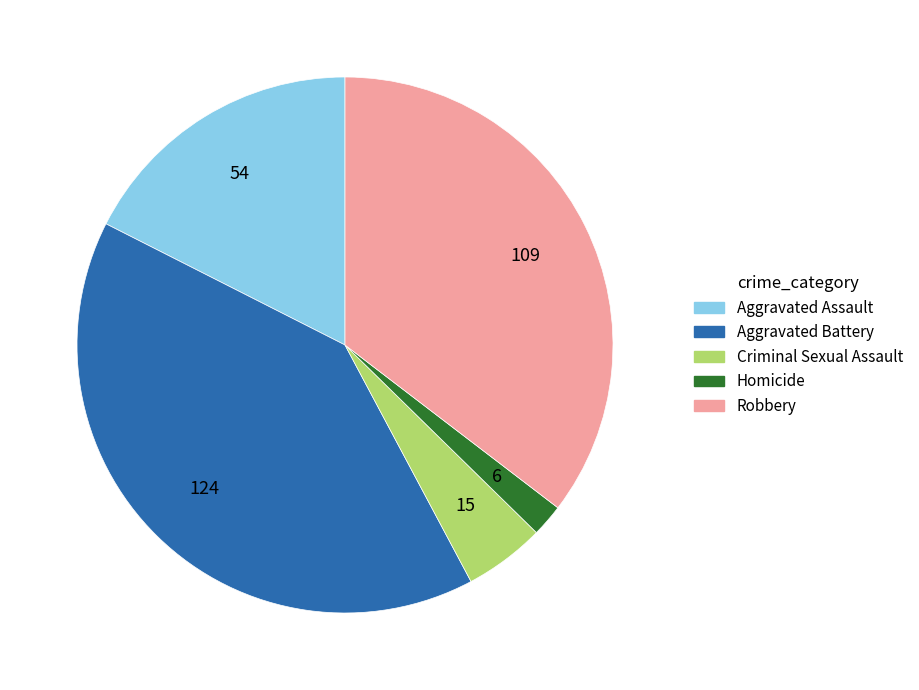

Rank the categories by value from lowest to highest.

Homicide, Criminal Sexual Assault, Aggravated Assault, Robbery, Aggravated Battery